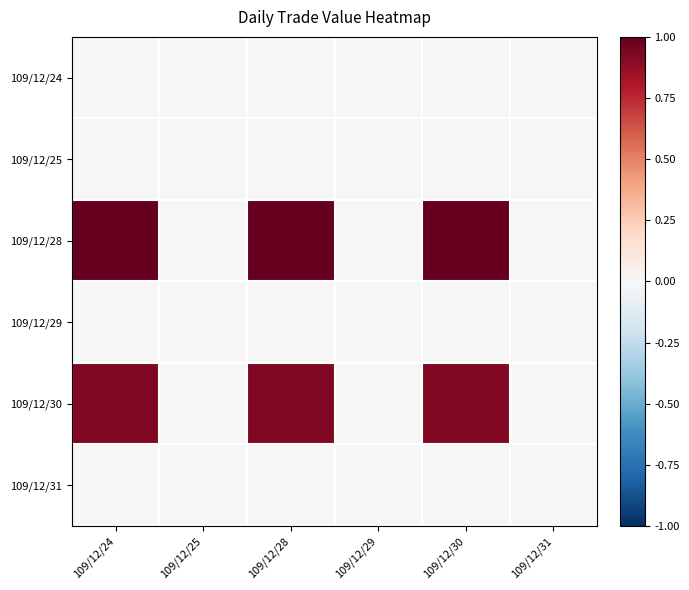

How many series are shown in this chart?

6